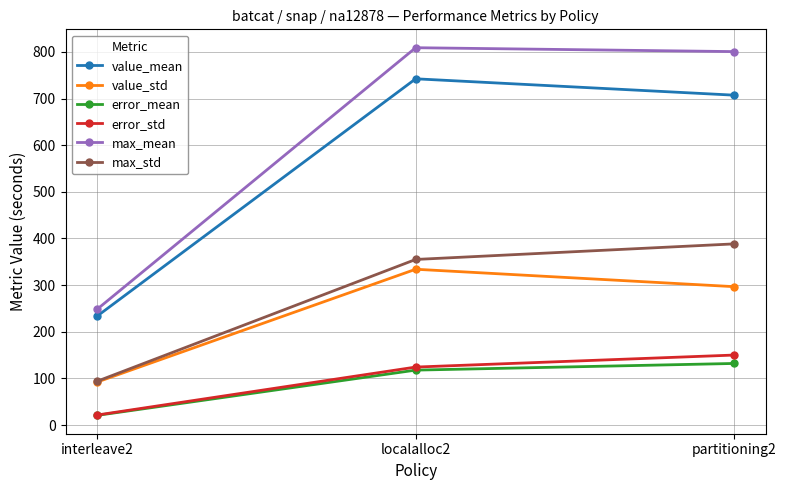

How many values in the error_std series are below 124?

1